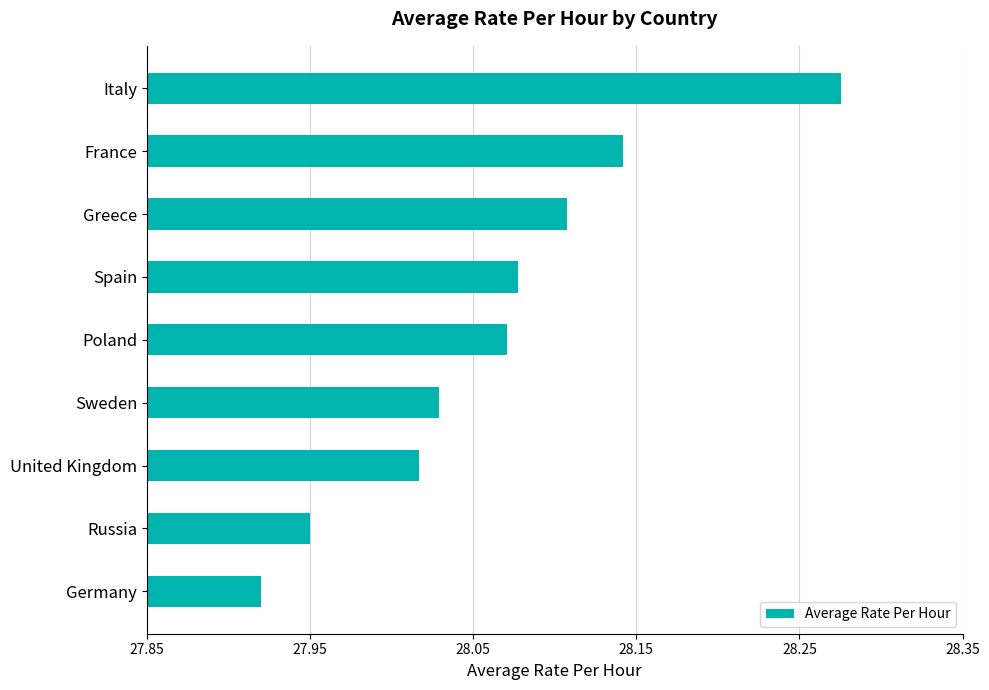

At which label is the value closest to 28?

United Kingdom